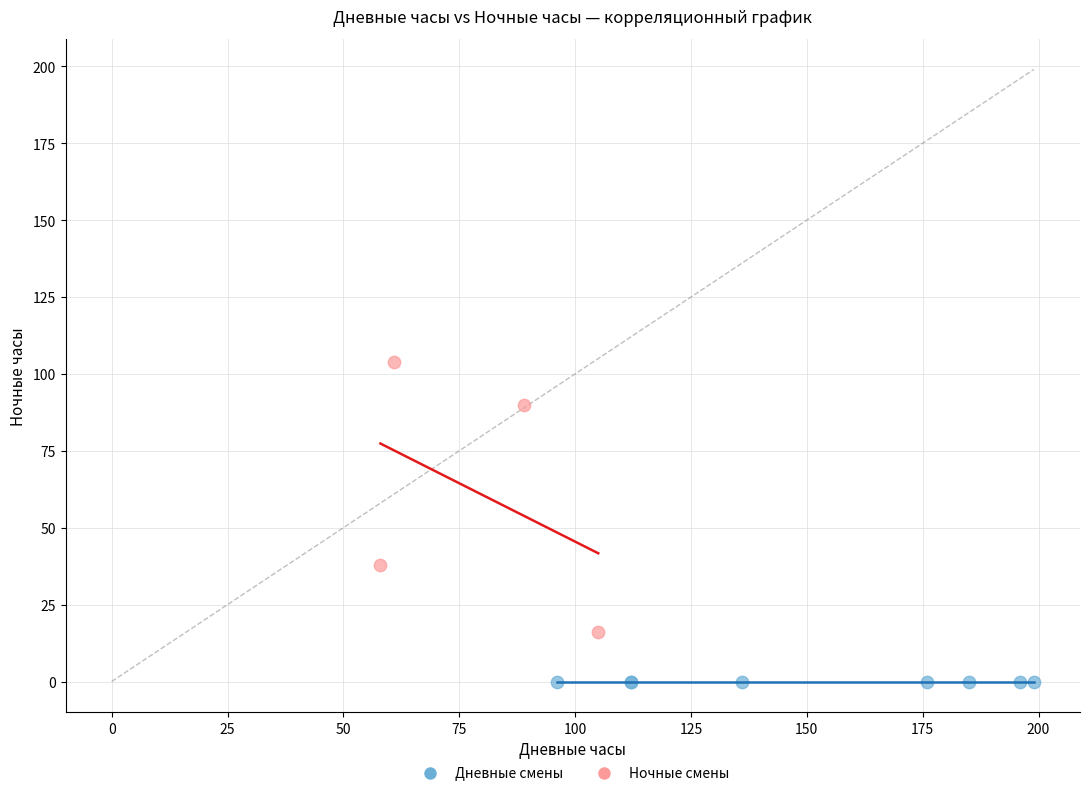

Which series reaches the minimum Y coordinate?

Дневные смены